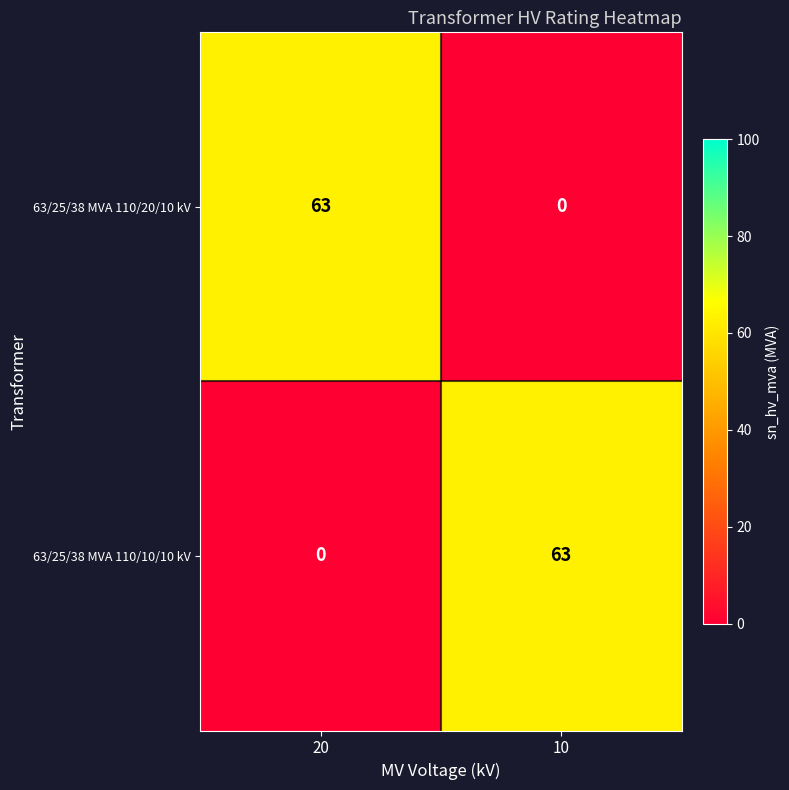

Is the value of 63/25/38 MVA 110/10/10 kV at 10 greater than the value of 63/25/38 MVA 110/20/10 kV at 10?

Yes